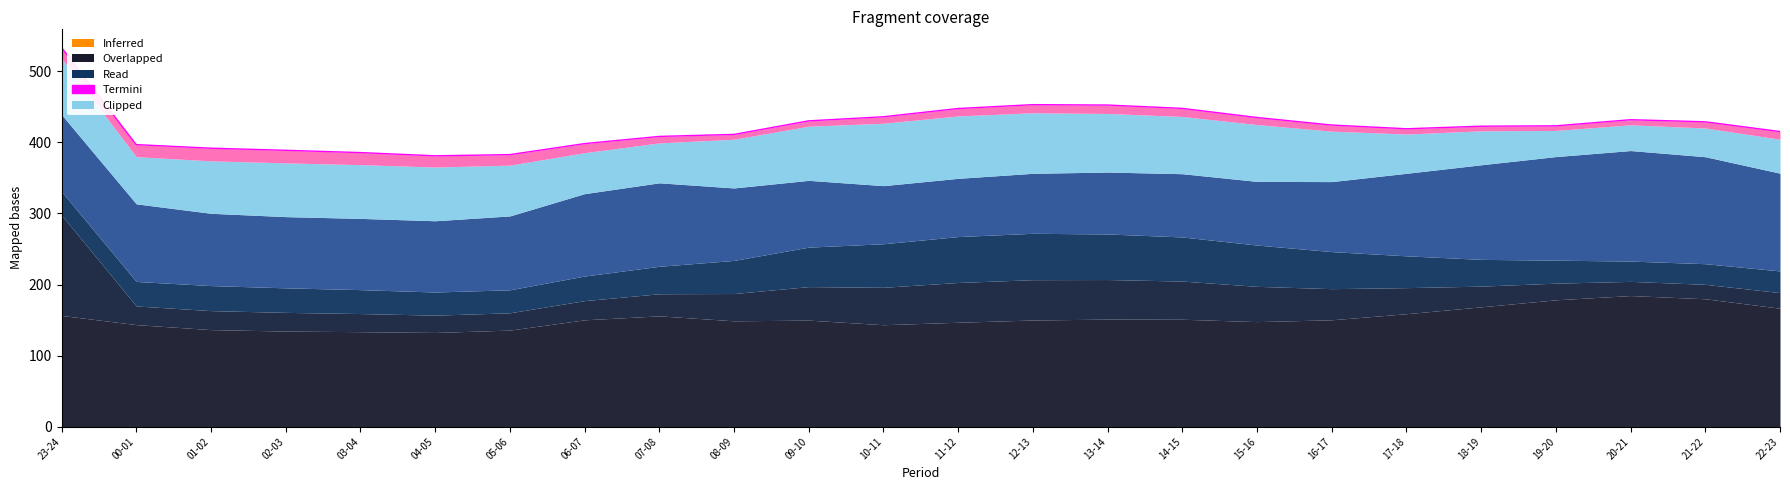

True or false: the data has more than 0 interior local peaks.

True